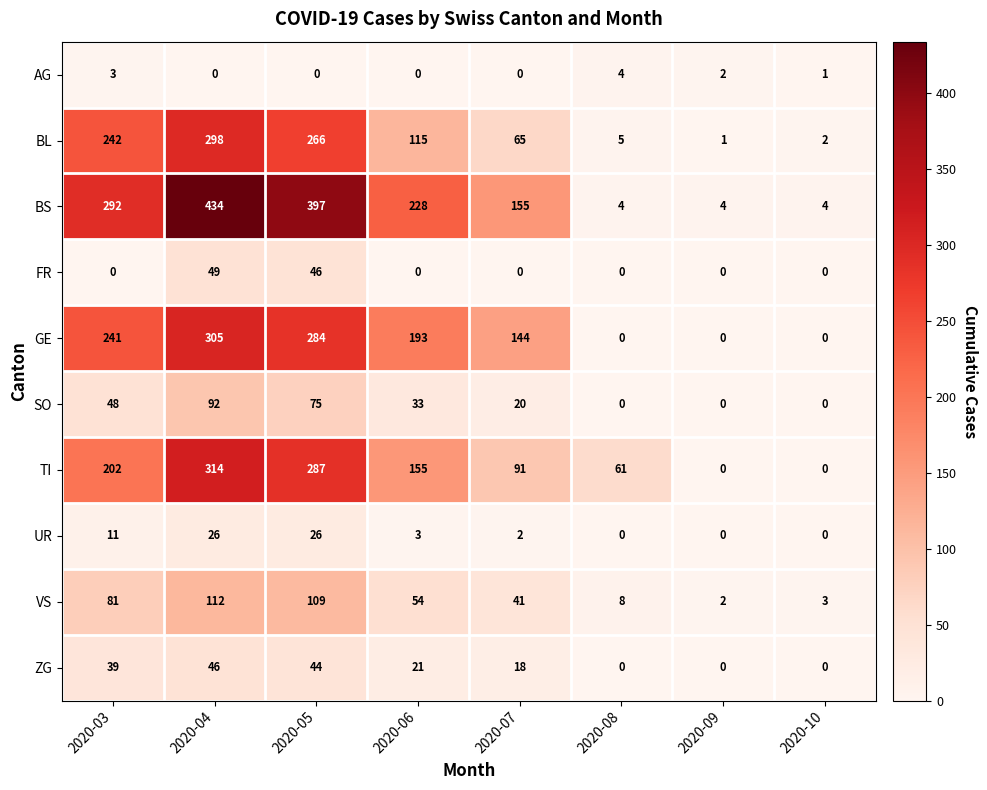

The value of FR at 2020-08 is 0. True or false?

True